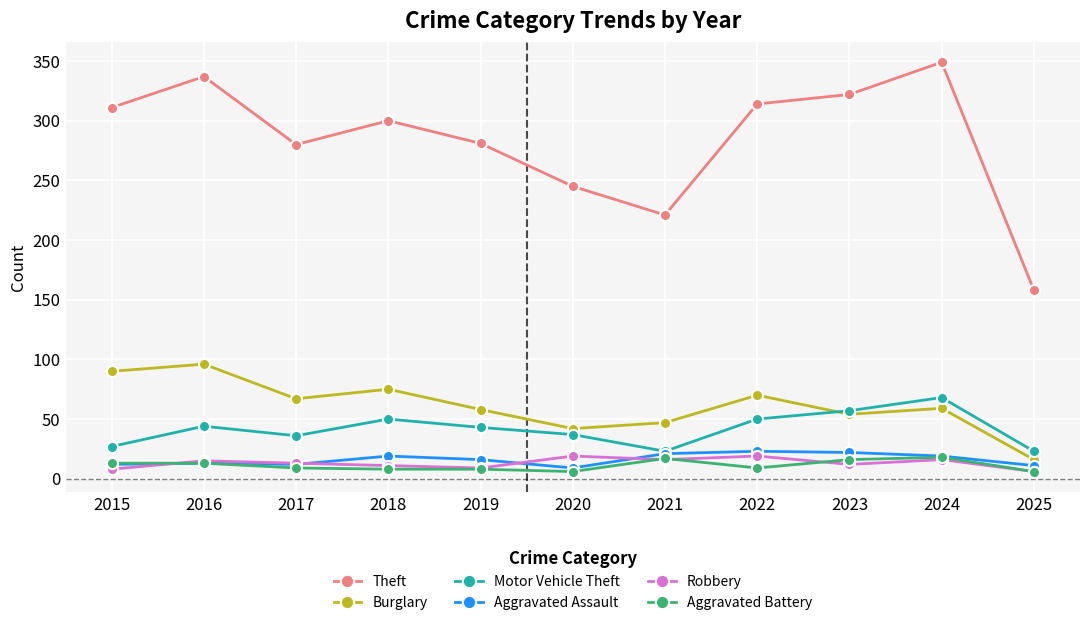

What is the average value of the Robbery series?

13